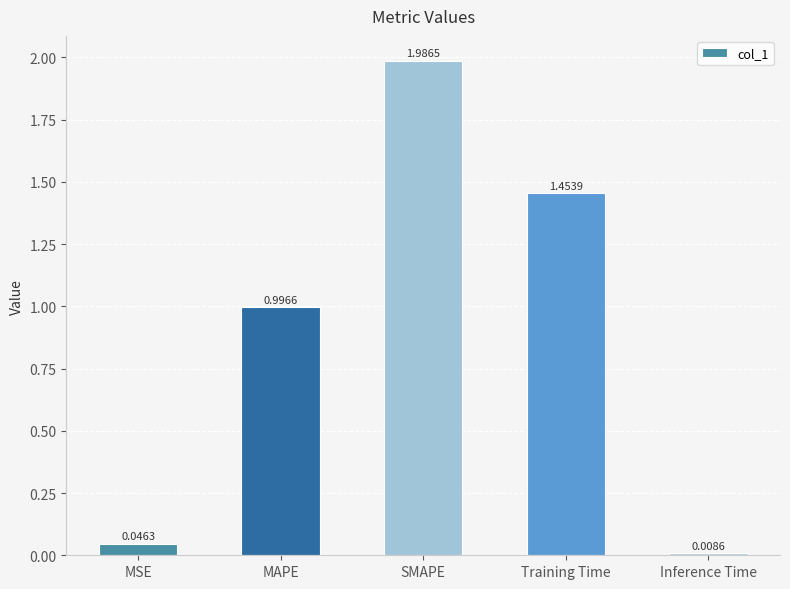

Is it true that the value at Training Time is 0.4?

False